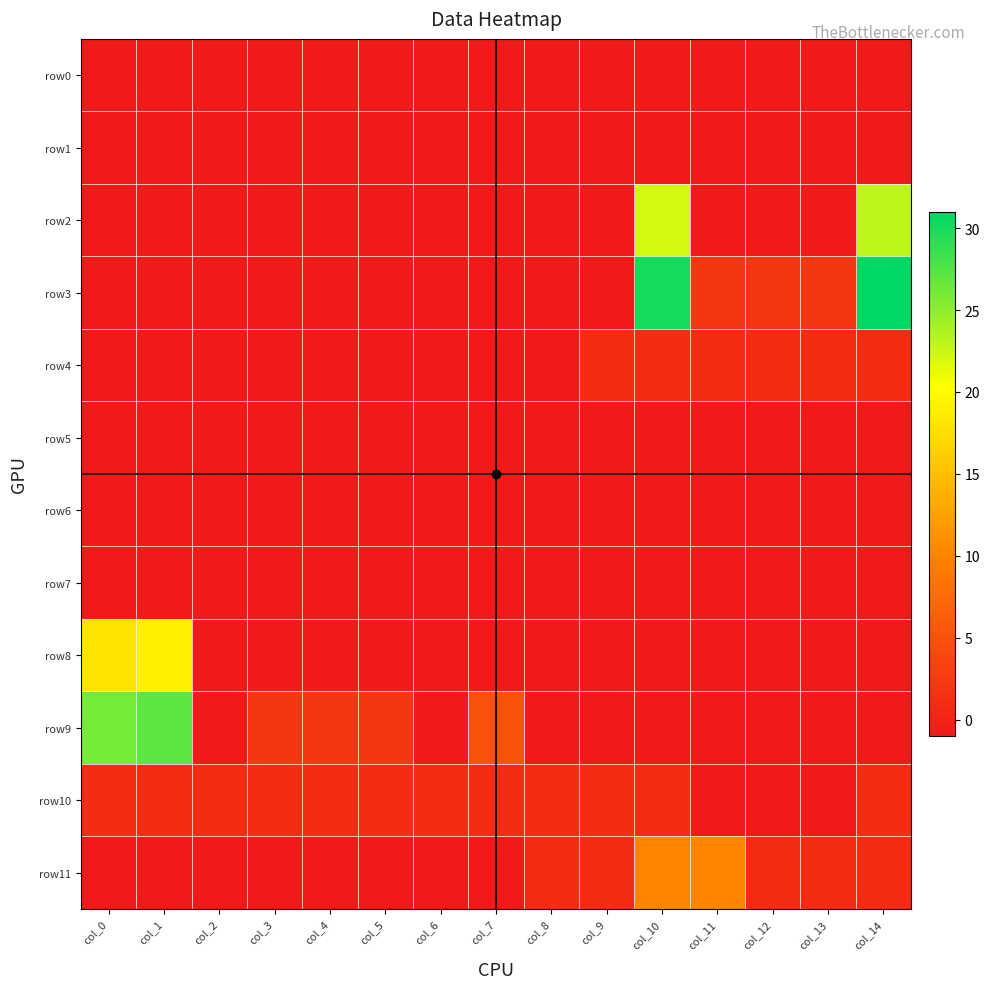

List the series in order of their peak value, highest first.

row3, row9, row2, row8, row11, row4, row10, row0, row1, row5, row6, row7